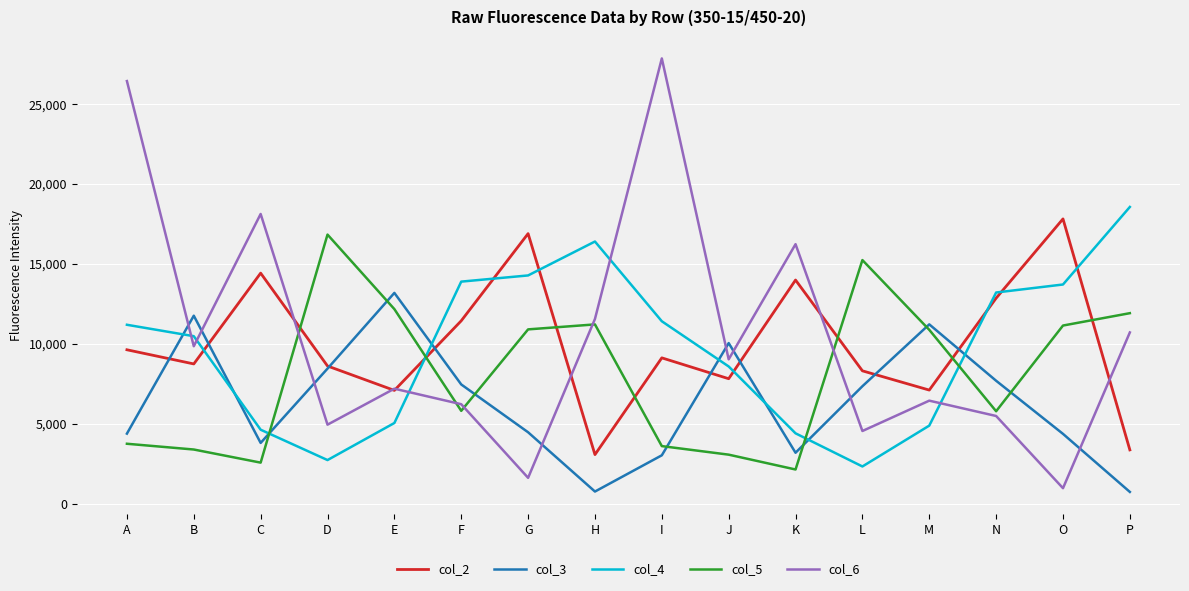

At which category does col_3 reach its first local peak?

B